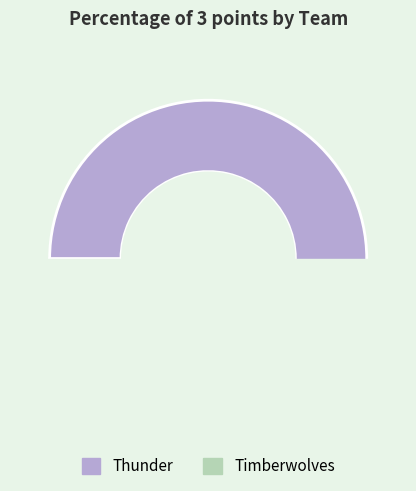

How many slices are in this pie chart?

2